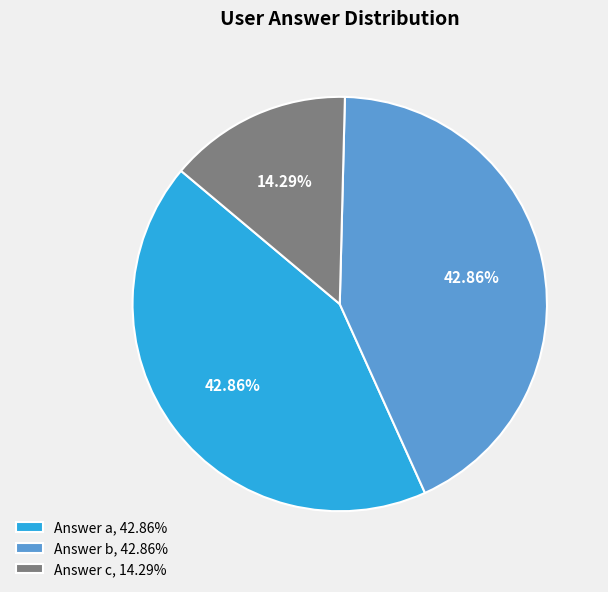

What percentage is the Answer c slice, to the nearest percent?

14%